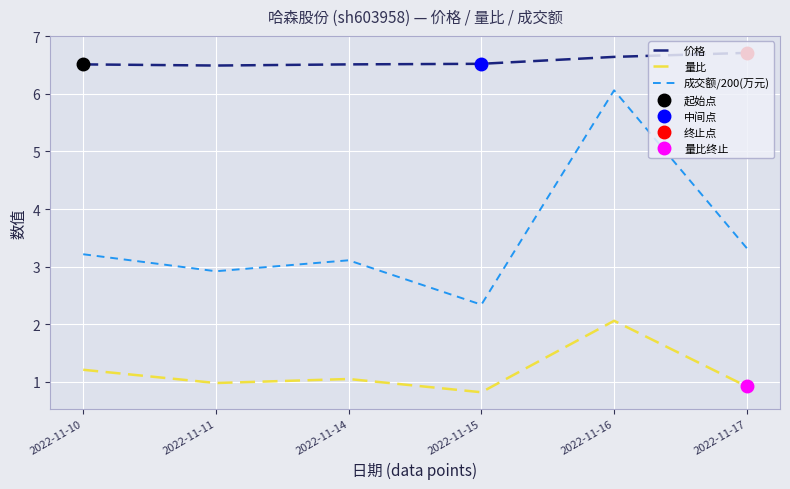

True or false: 成交额/200(万元) and 价格 intersect in this chart.

False